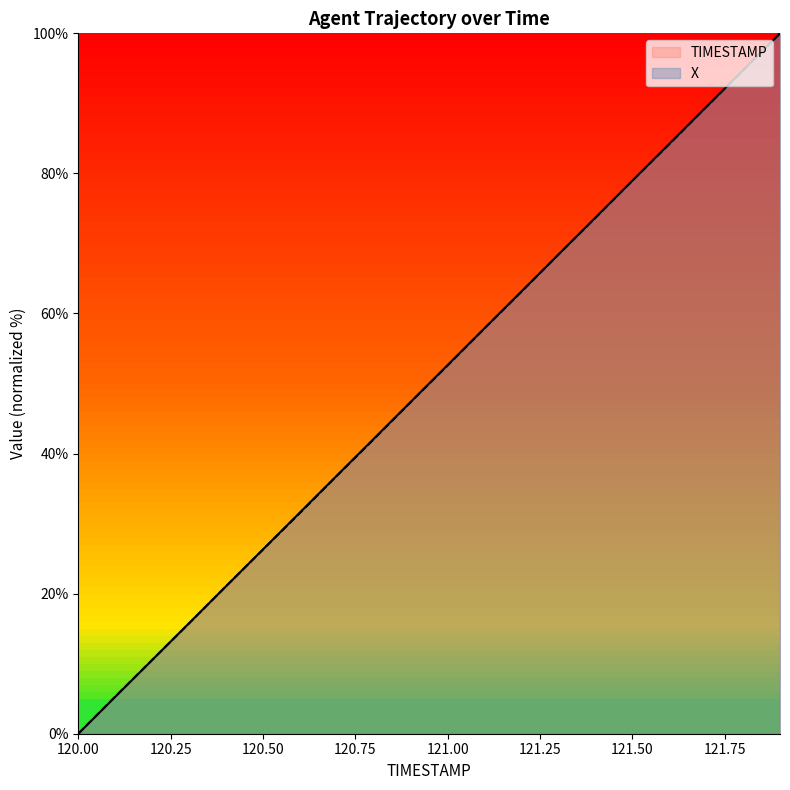

What is the total value across all series at 120.6?

63.1